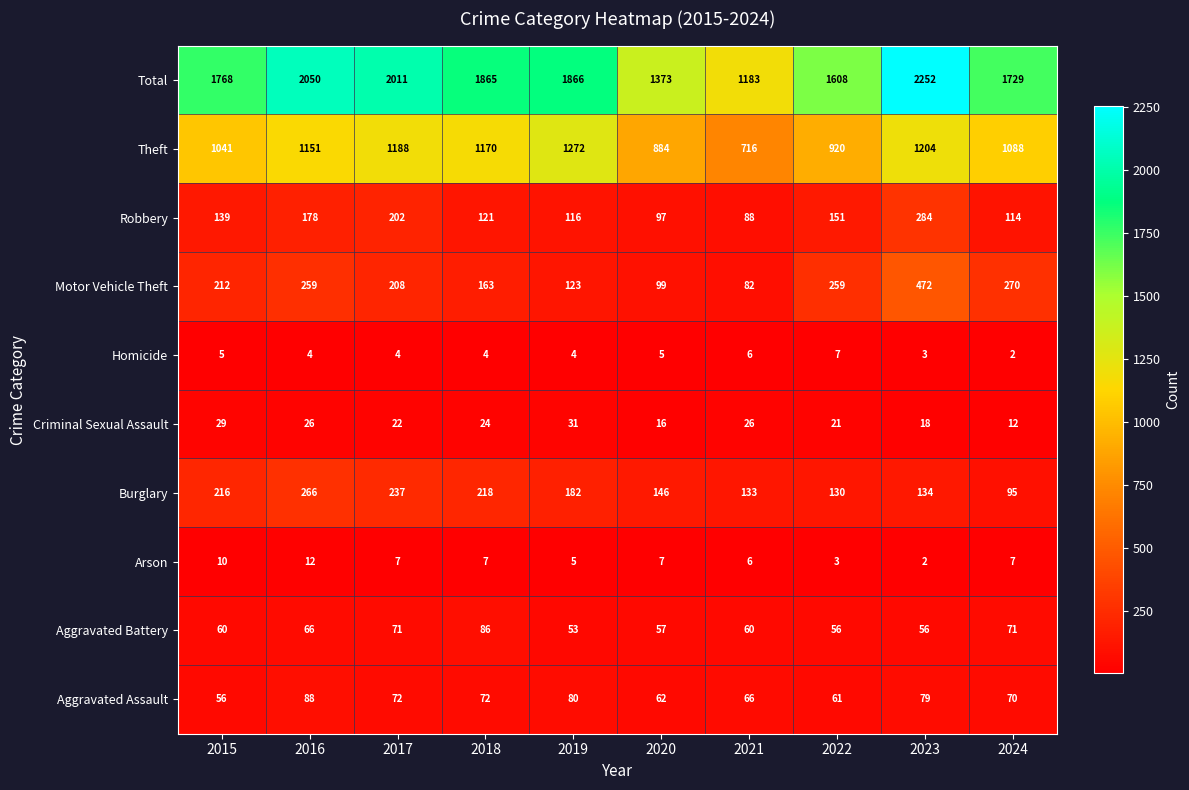

What is the sum of all Criminal Sexual Assault values?

225